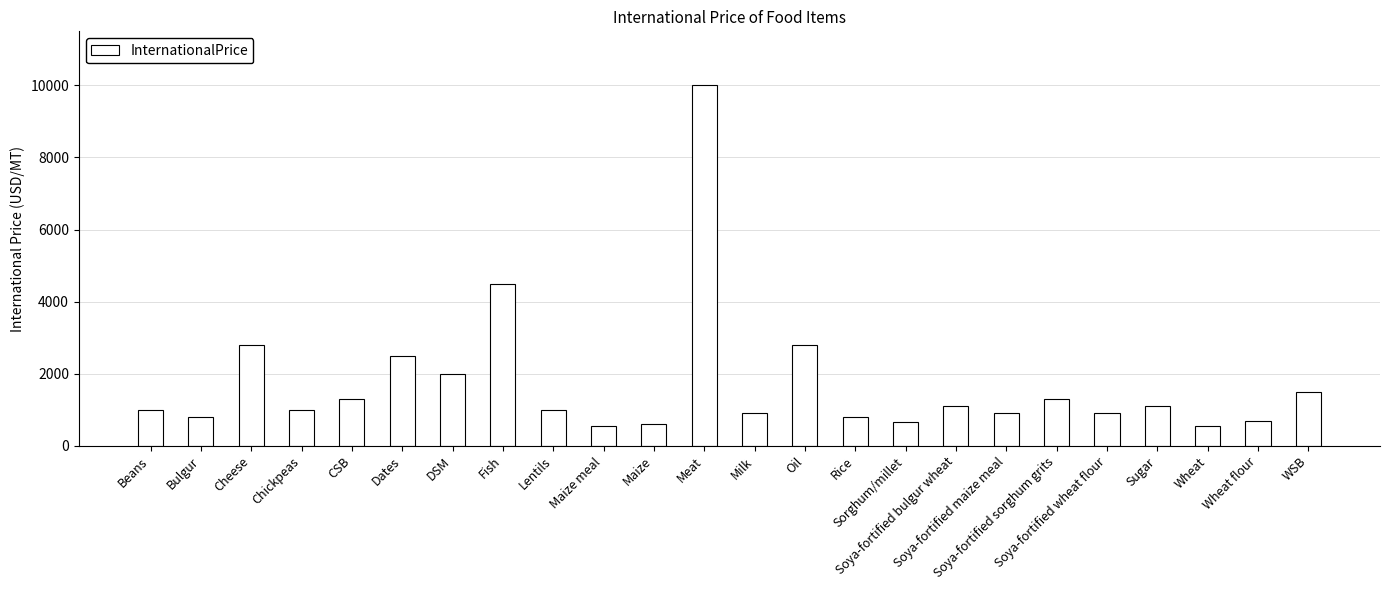

What is the greatest value displayed?

10000